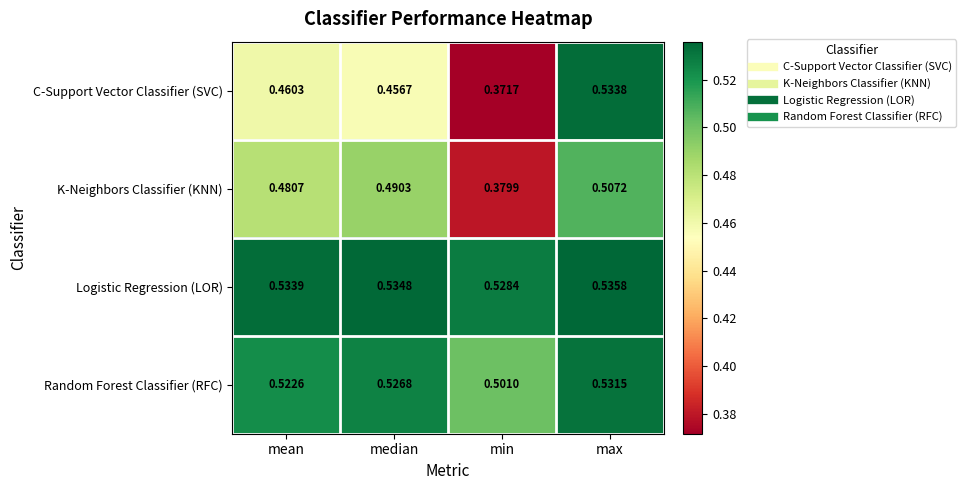

Where is K-Neighbors Classifier (KNN) nearest to the value 0?

min